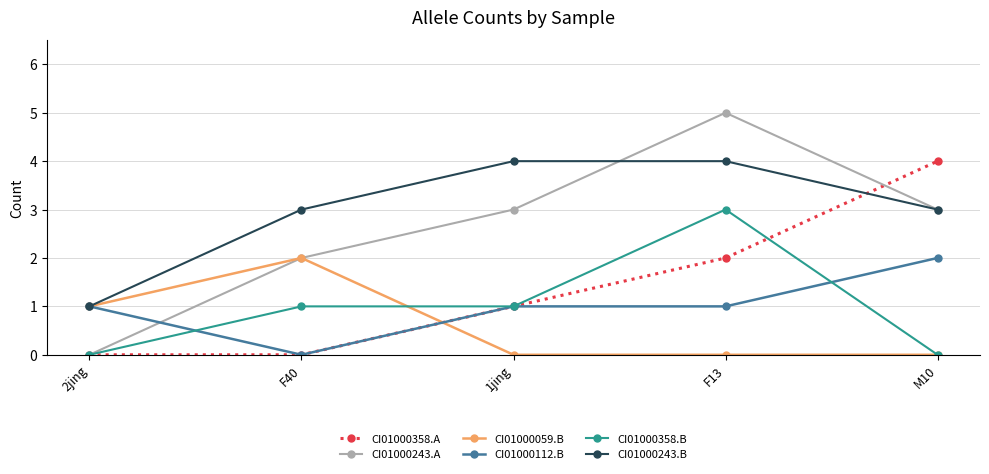

Which series has the largest range (max minus min)?

CI01000243.A